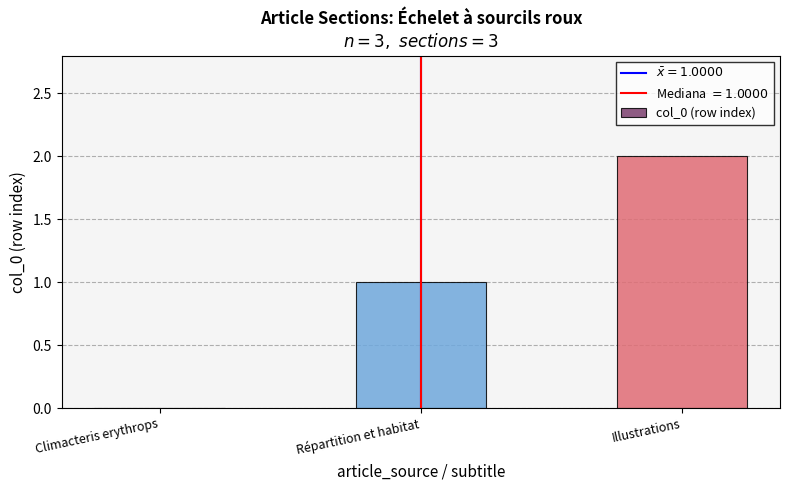

The chart shows a value of -1 at Climacteris erythrops. True or false?

False